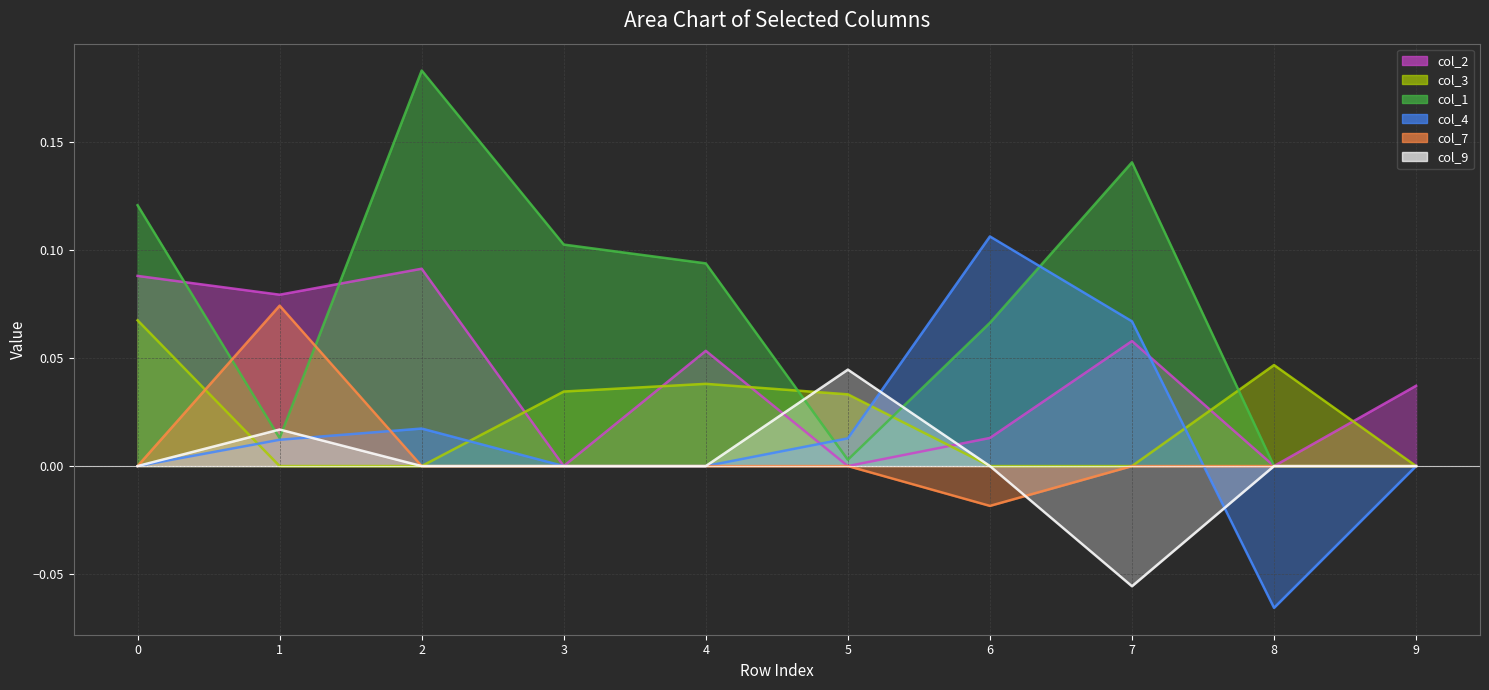

Does the chart display data point markers on the line(s)?

No